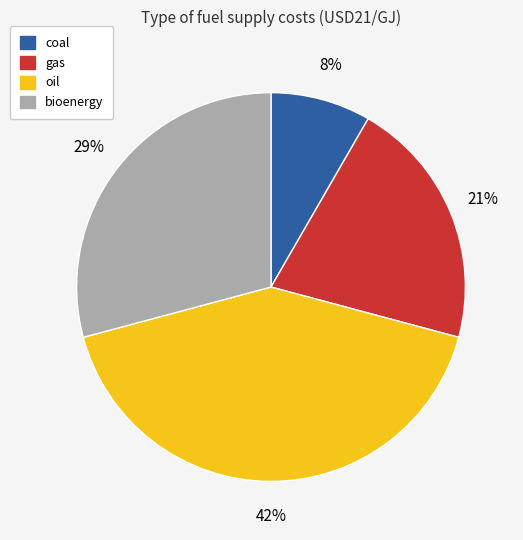

To the nearest percent, what is the average slice percentage?

25%